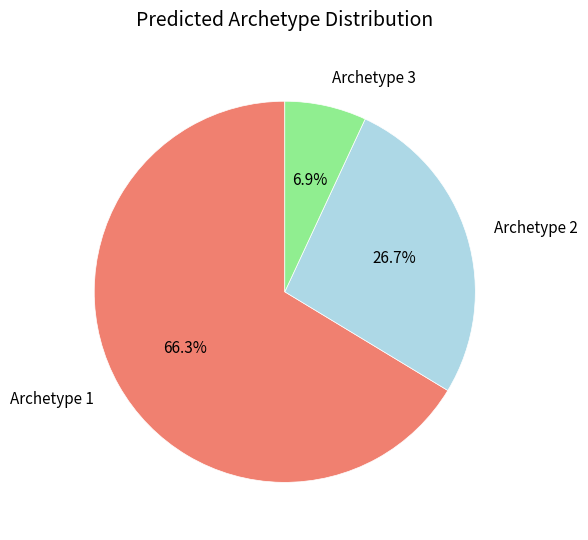

Rank the categories by value from lowest to highest.

Archetype 3, Archetype 2, Archetype 1